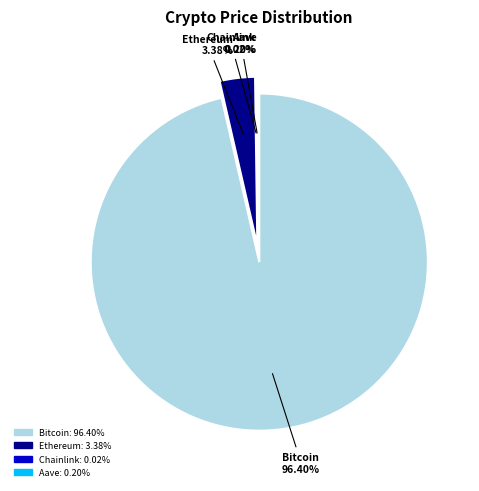

How many segments does this pie chart have?

4